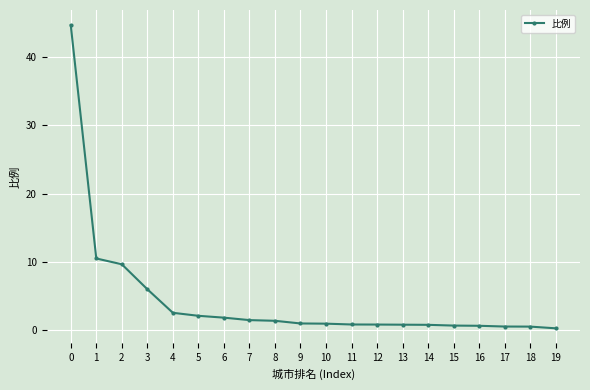

The value at 3 is 6.0. True or false?

True